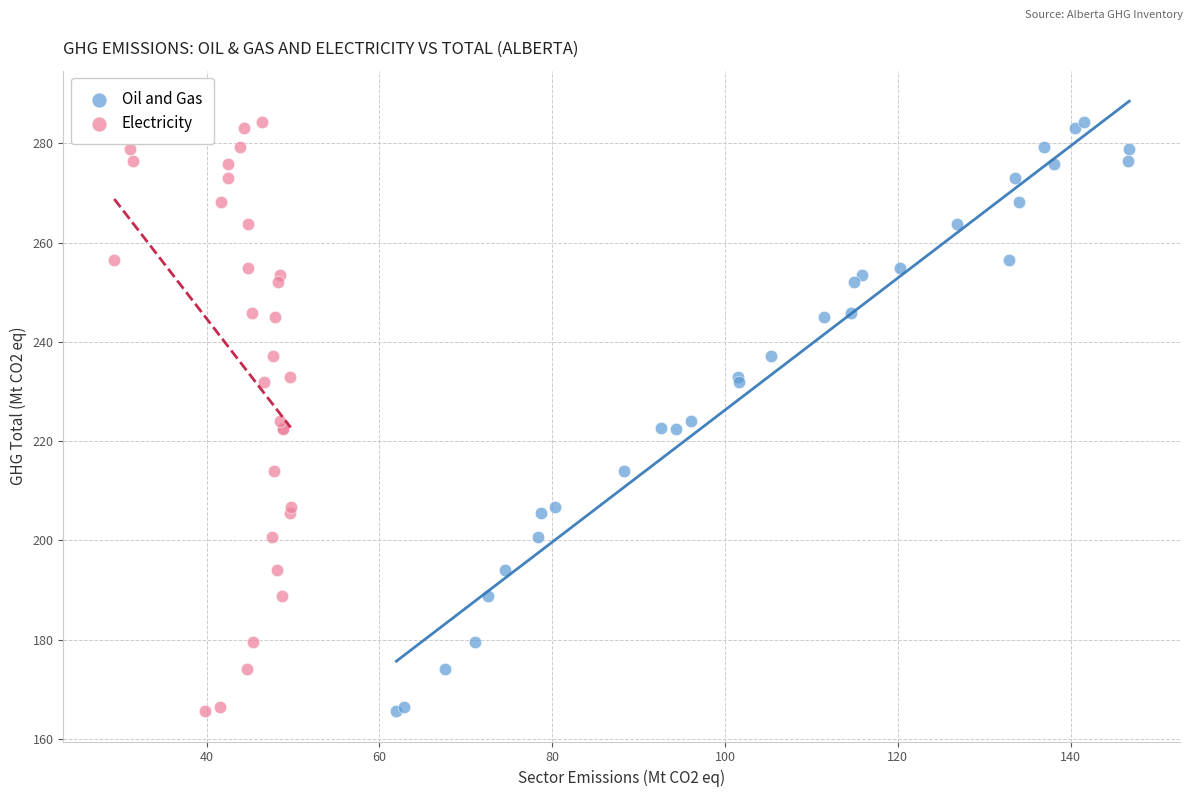

What are all the series names shown in the legend?

Oil and Gas, Electricity